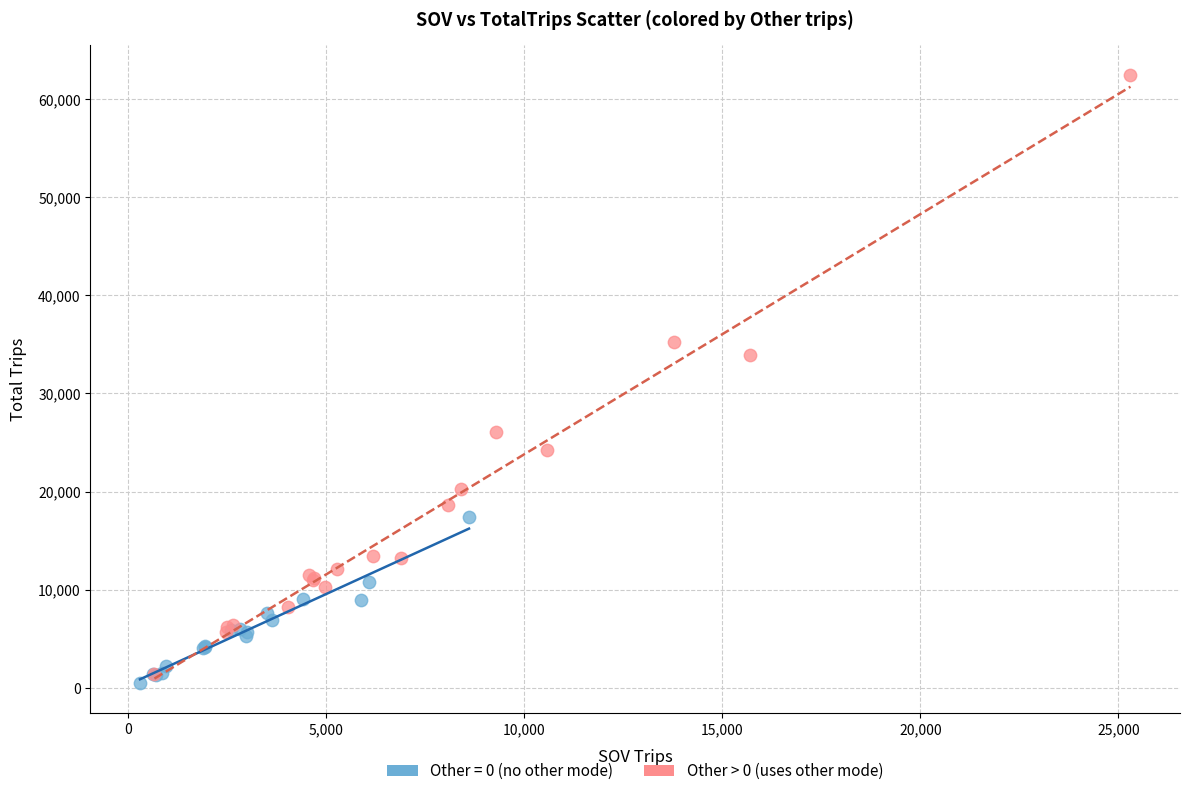

Which series has the largest Y range (max minus min)?

Other > 0 (uses other mode)